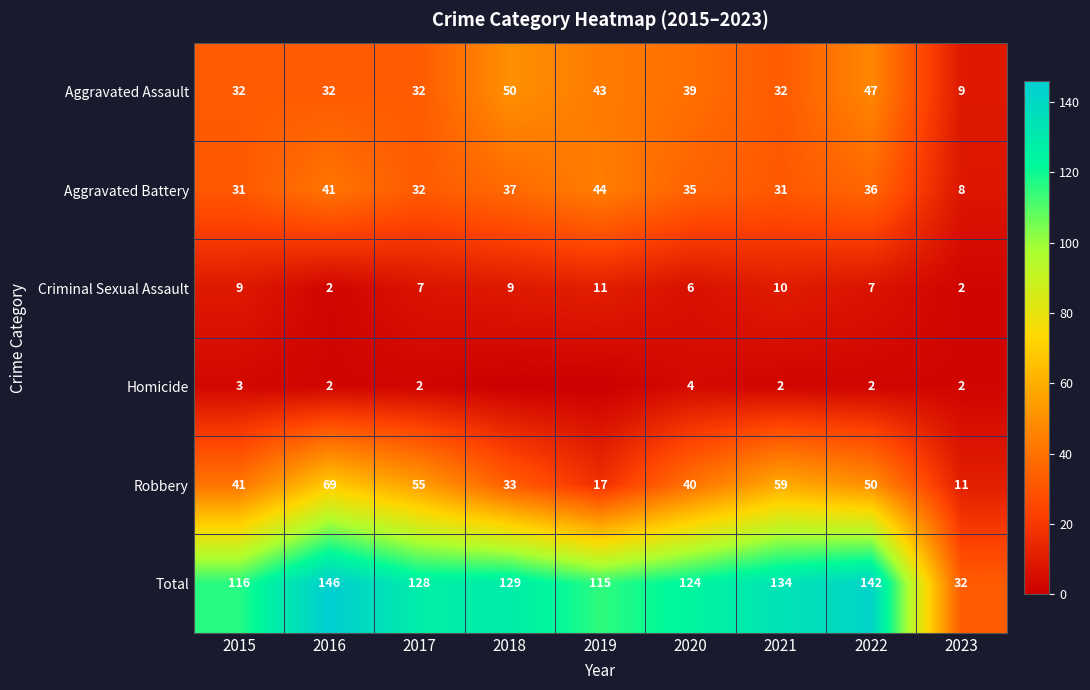

What is the total value across all series at 2022?

284